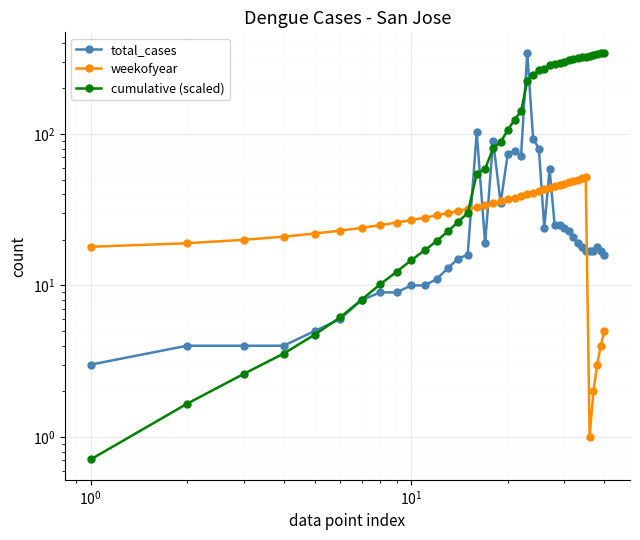

What is the minimum value shown in the chart?

0.7